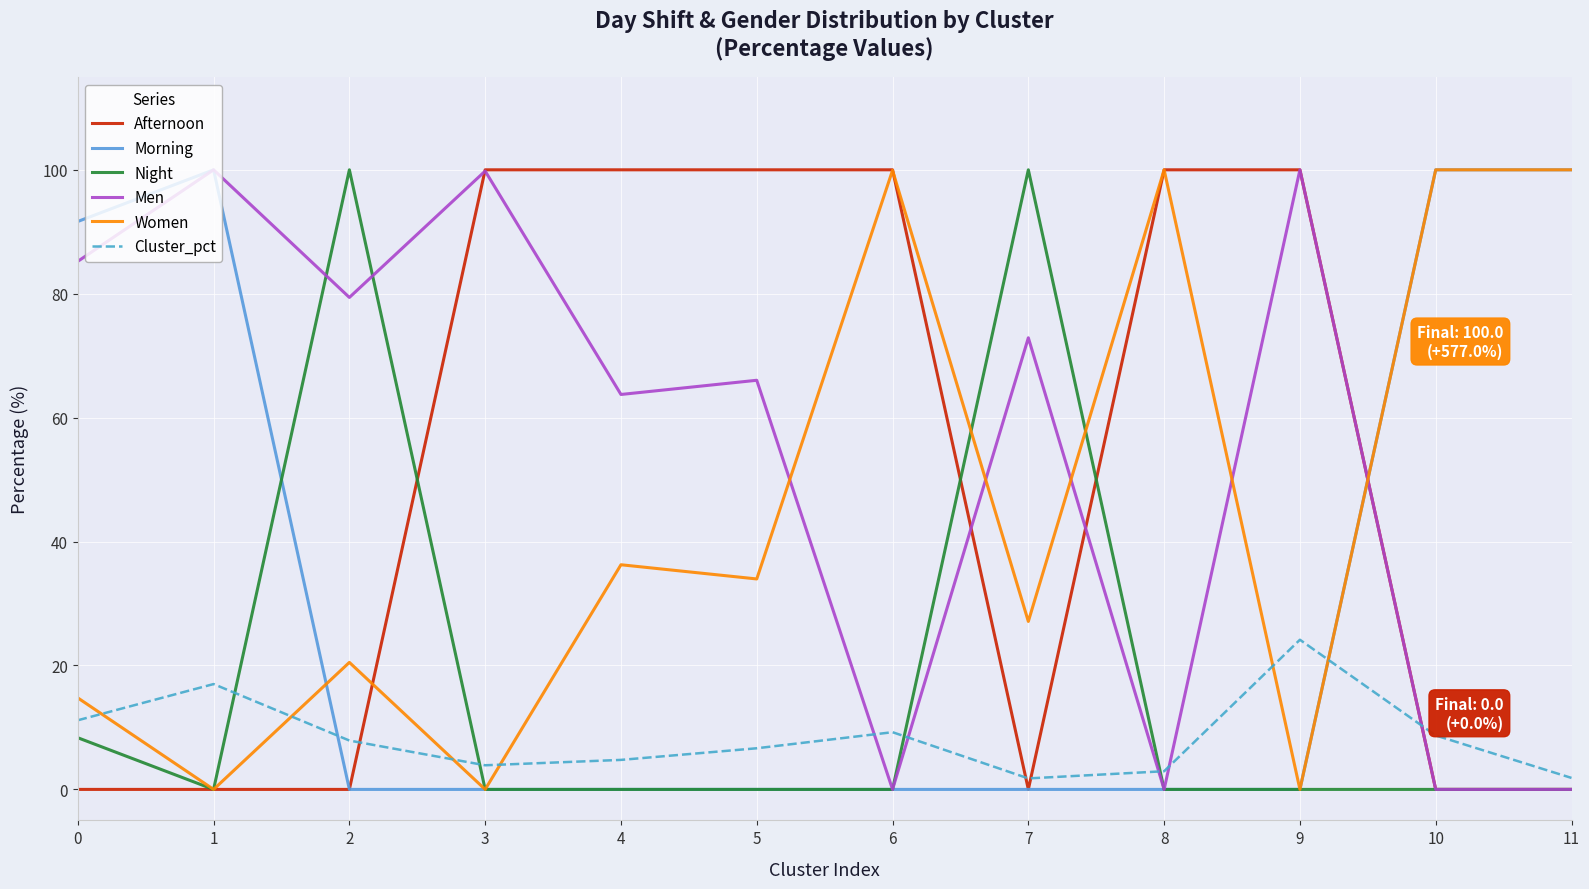

How many lines are shown in the chart?

6